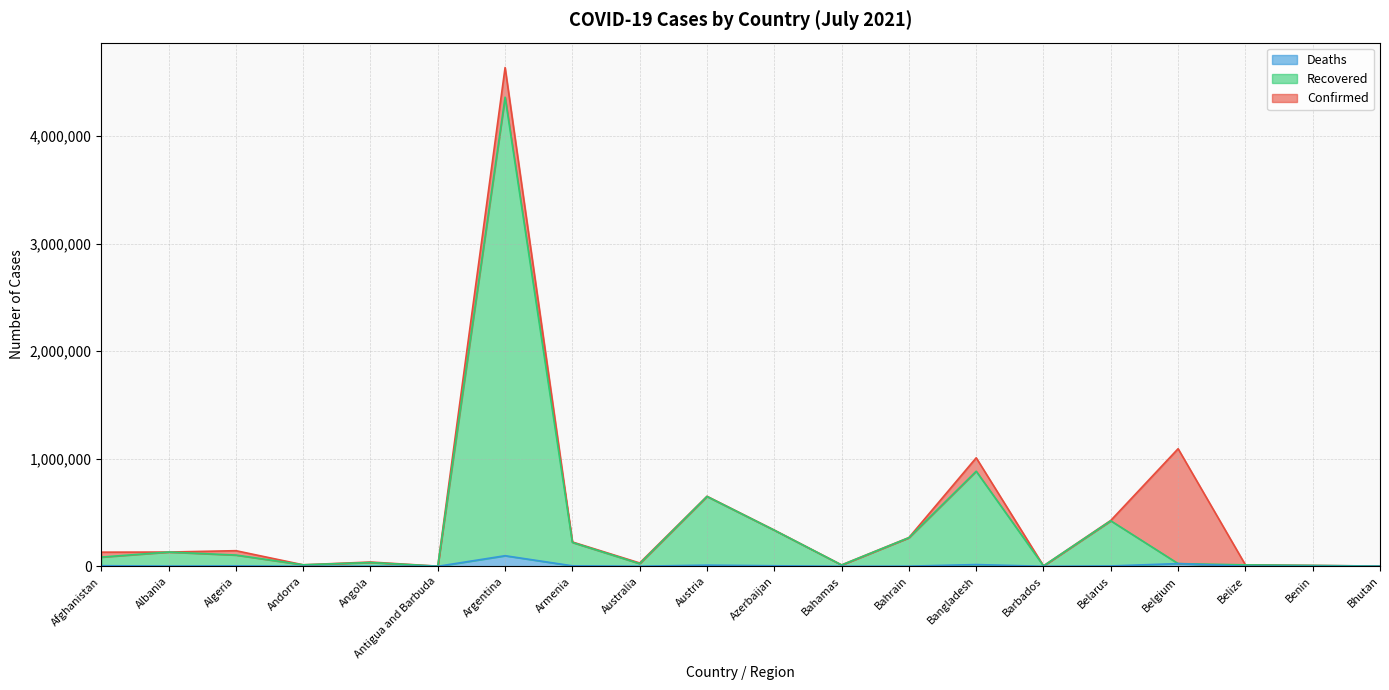

What is the sum of all Deaths values?

179346